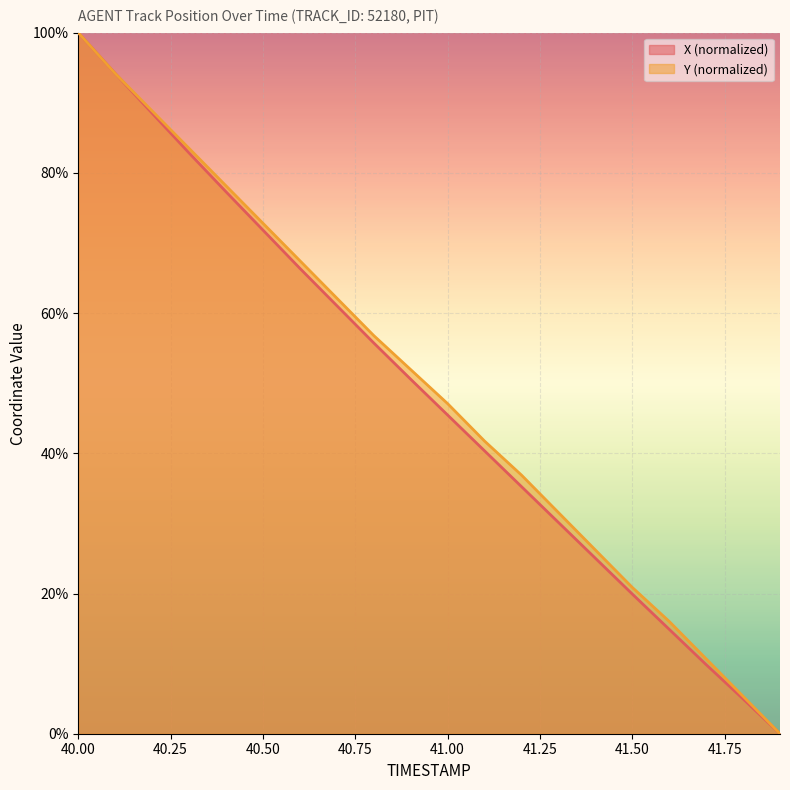

Which series has the largest total across all categories?

Y (normalized)